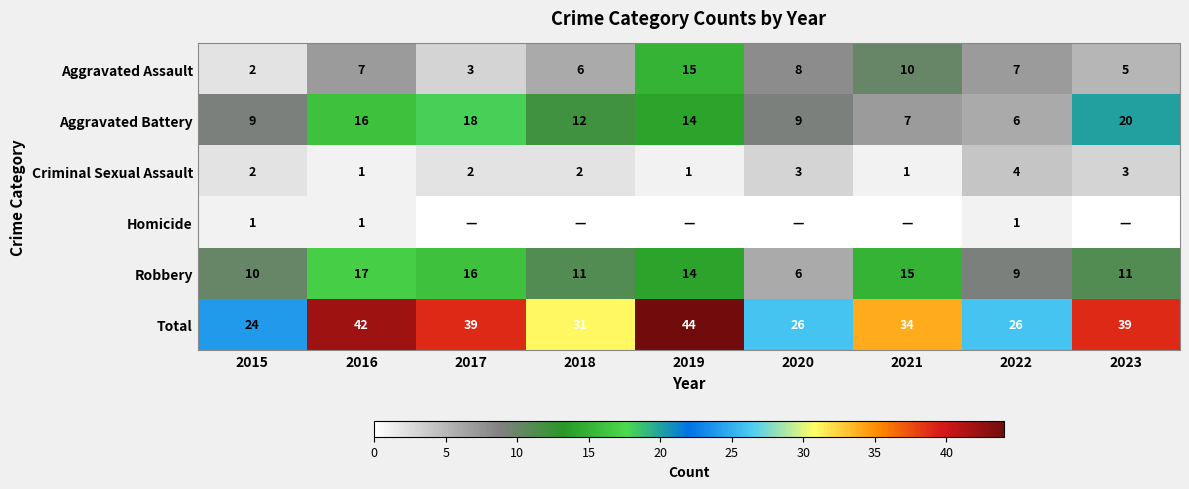

At which label does Aggravated Battery reach its peak?

2023